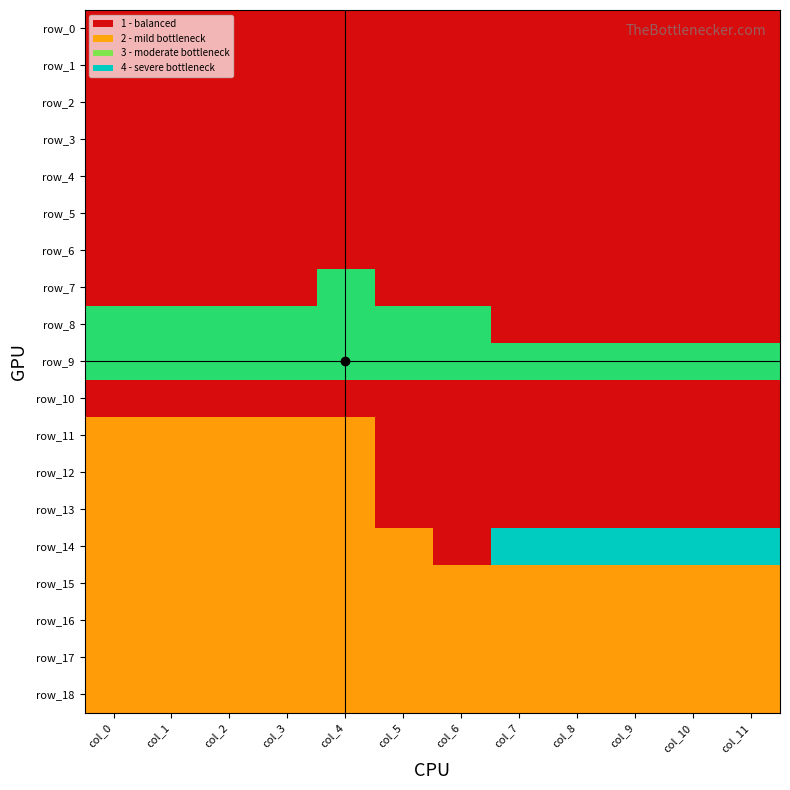

Rank the categories by row_0 value from highest to lowest.

col_0, col_1, col_2, col_3, col_4, col_5, col_6, col_7, col_8, col_9, col_10, col_11